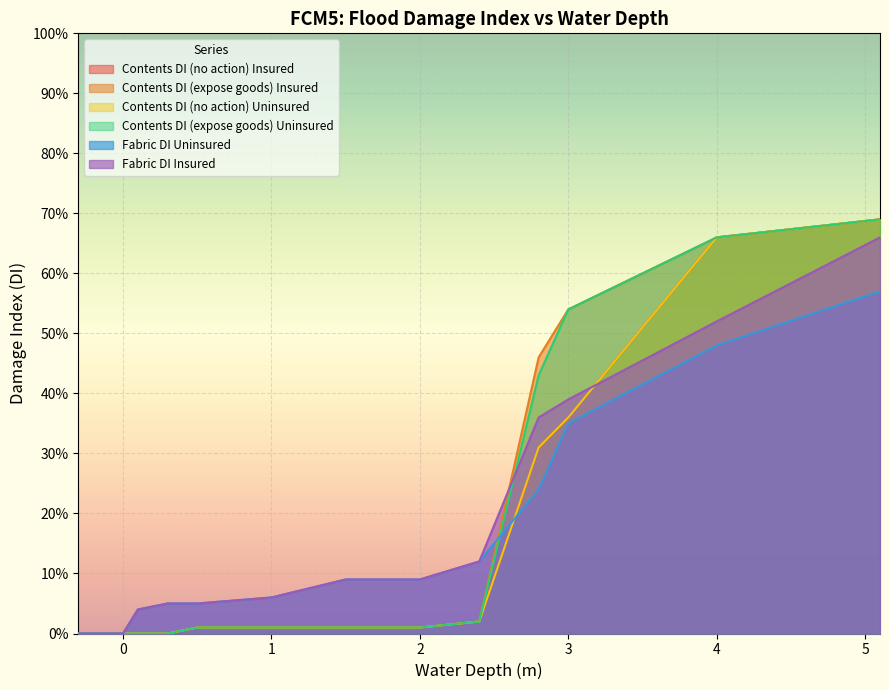

At how many categories does at least one series exceed 0?

11